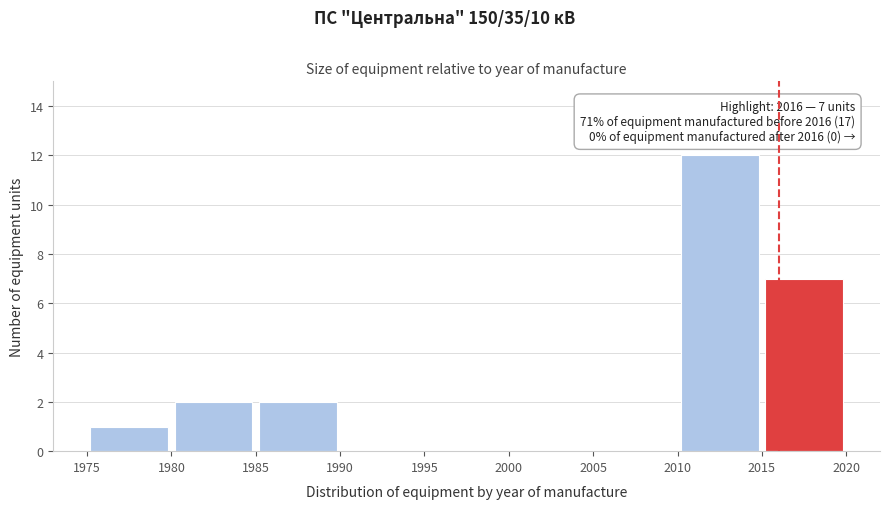

Which range on the x-axis has the tallest bar?

2010 to 2015